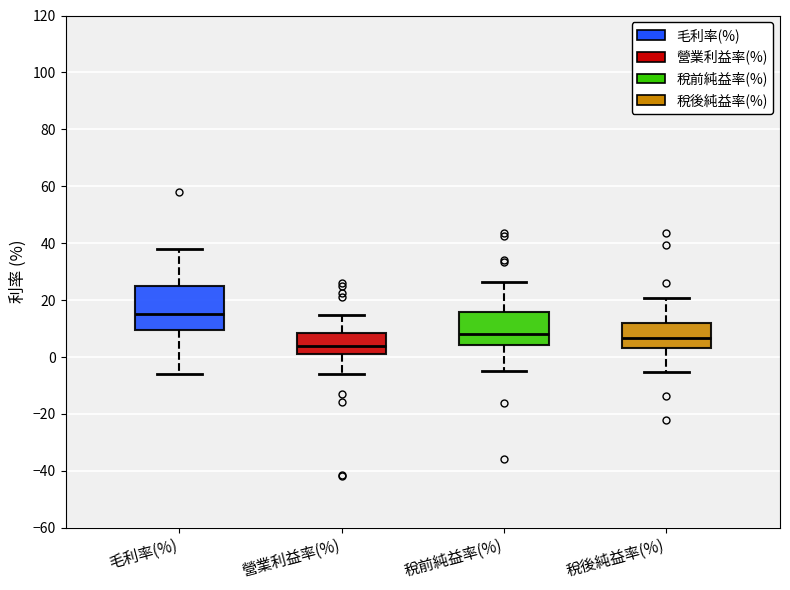

Which box's median line is the highest?

毛利率(%)